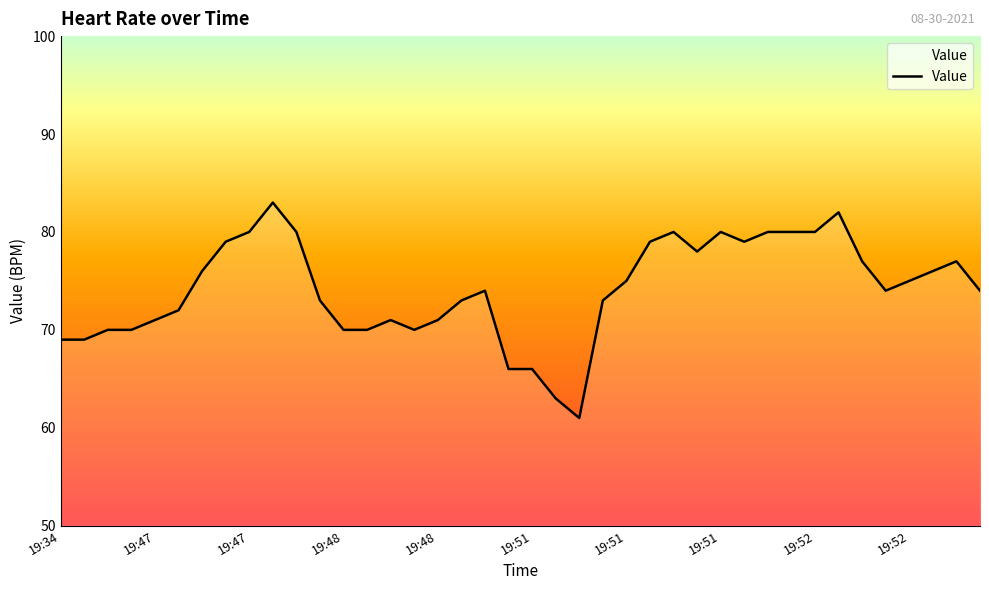

What is the minimum value shown in the chart?

61